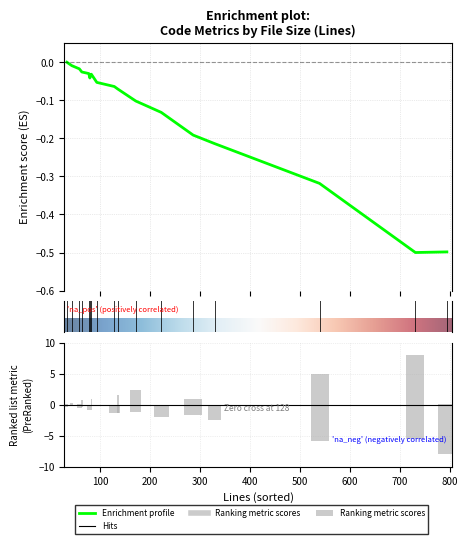

At which category does the chart reach its minimum across all series?

794